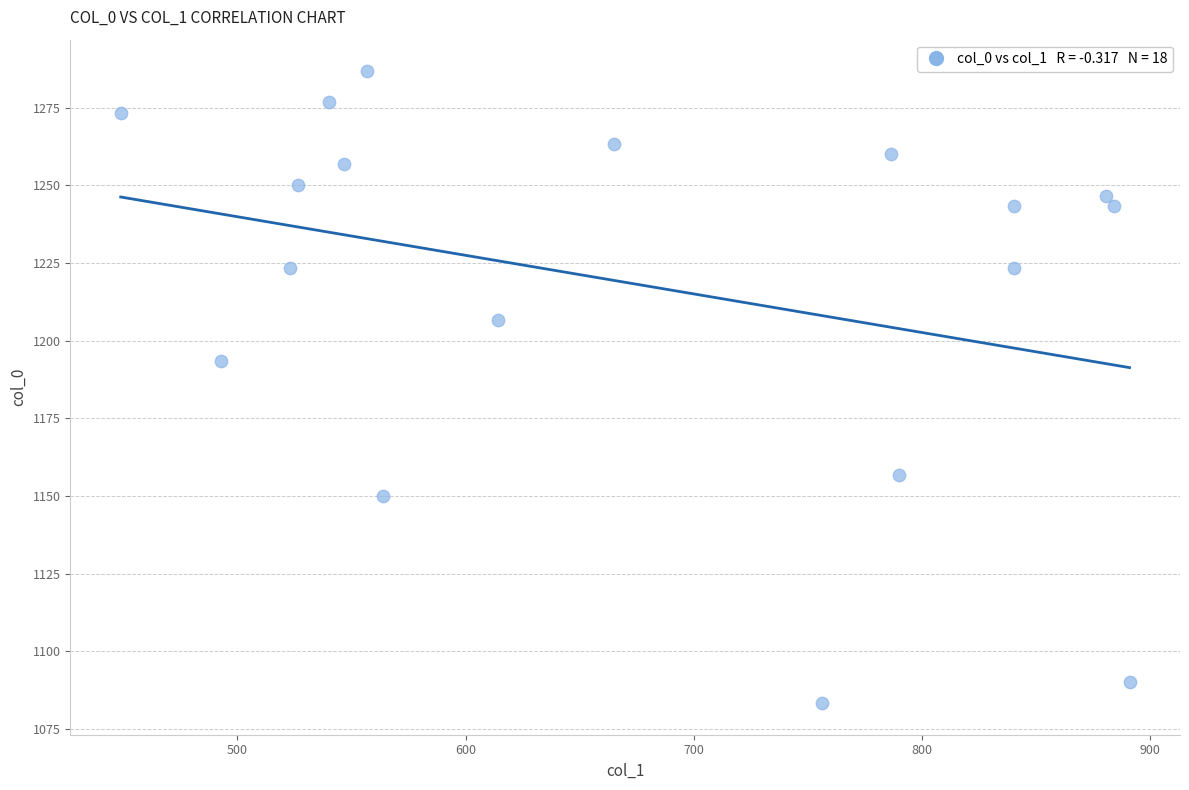

What is the range of Y values (max minus min)?

203.3